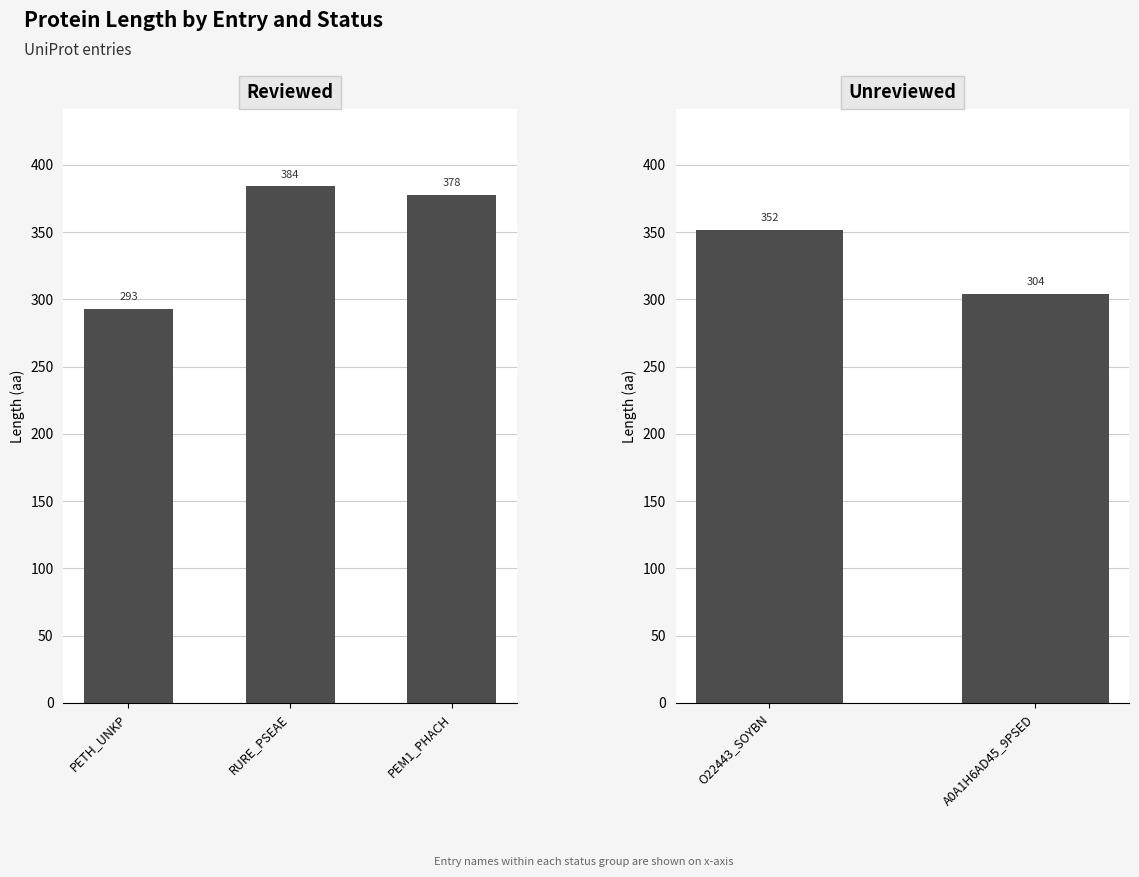

Reading right to left, what are all the values shown in this chart?

304	352	378	384	293